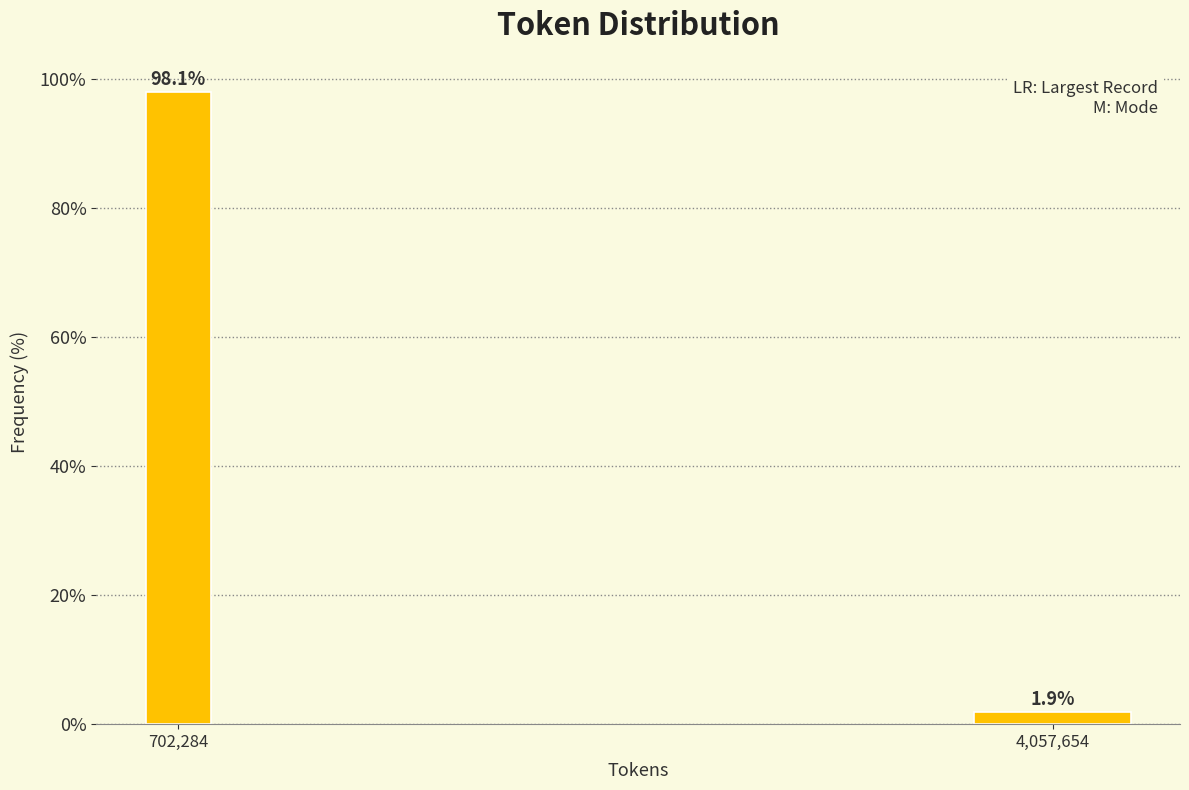

Reading left to right, extract all data points from this chart.

98.1	1.9